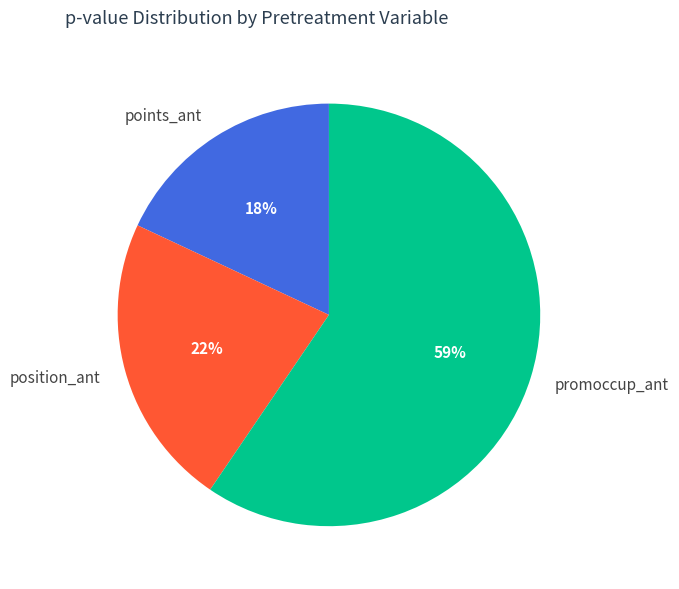

Do promoccup_ant and position_ant together represent more than half of the pie?

Yes